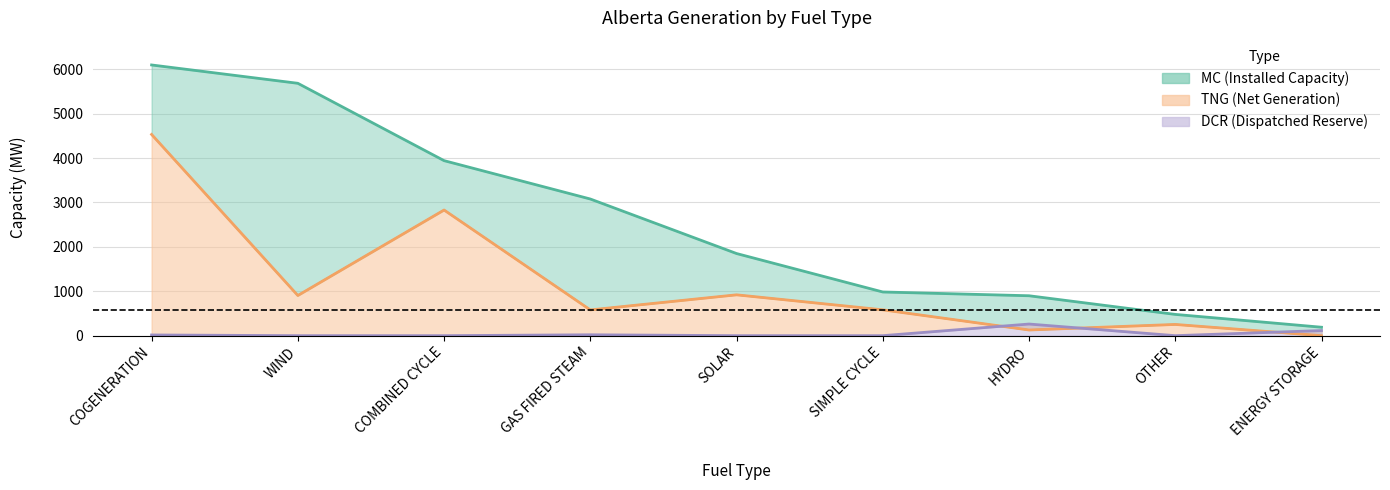

What is the highest value of the TNG series?

4532